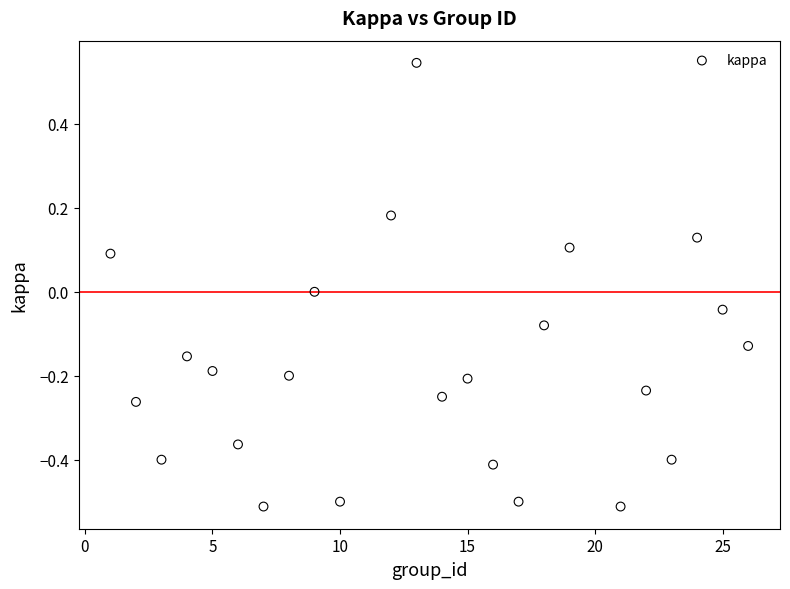

What is the range of Y values (max minus min)?

1.1